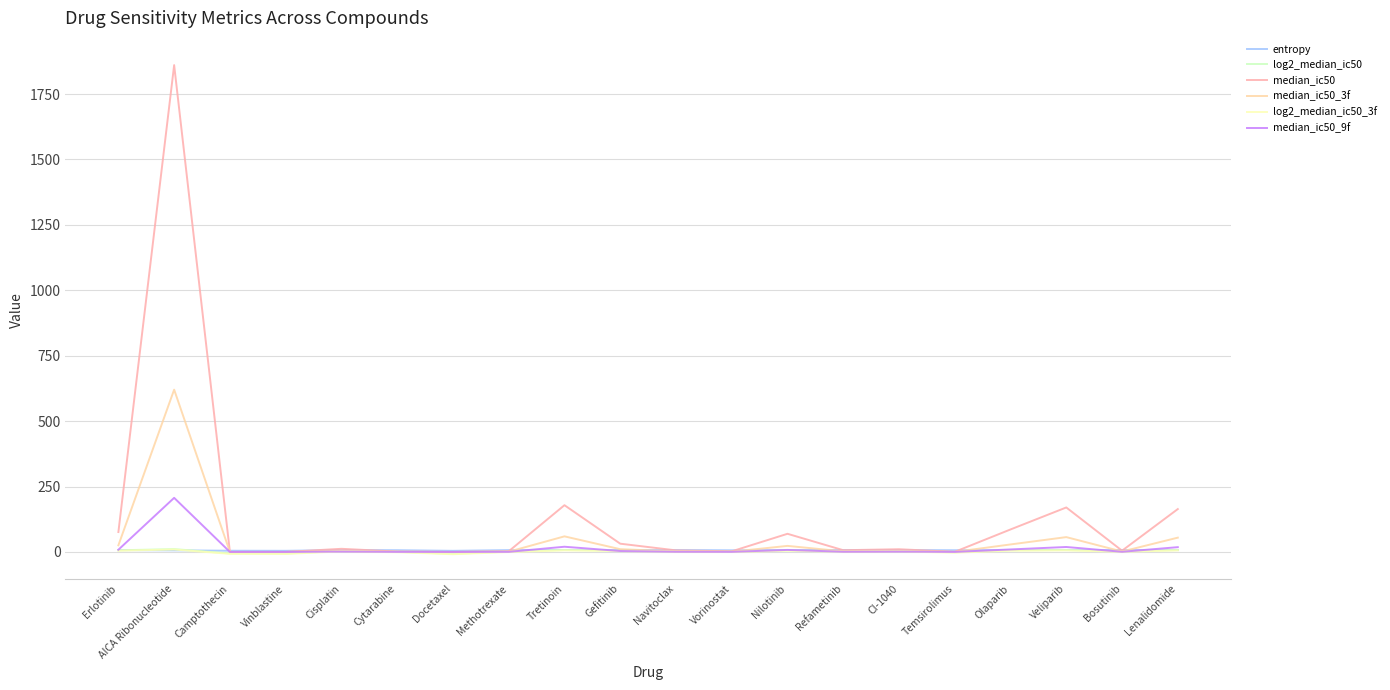

At which category is the sum across all series the highest?

AICA Ribonucleotide